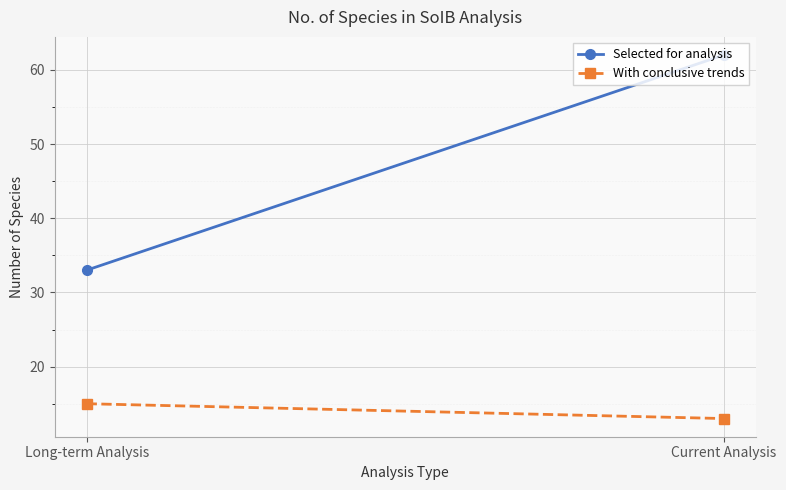

How many lines are shown in the chart?

2